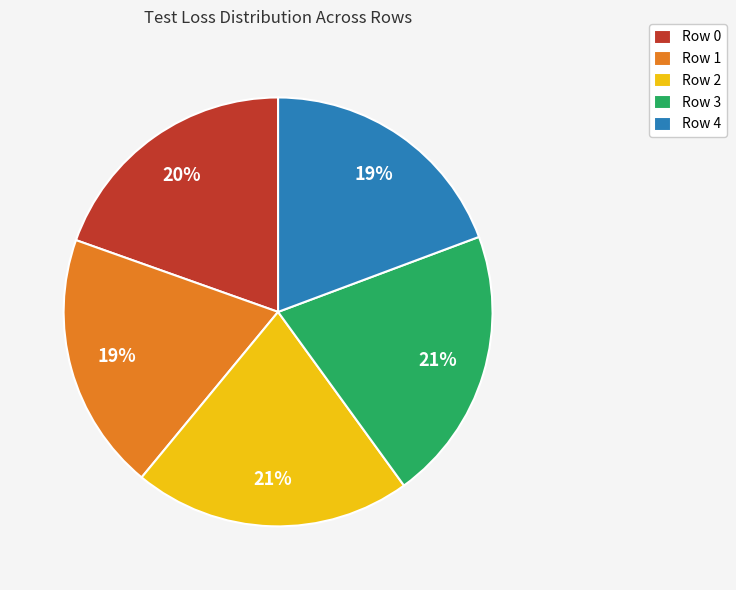

To the nearest percent, what is the difference between the largest and smallest slice percentages?

2%